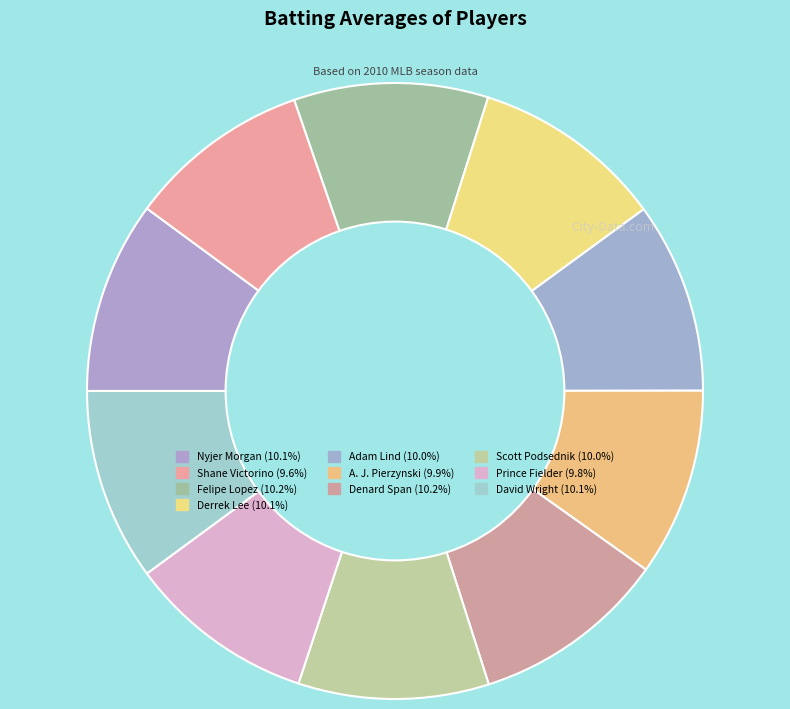

To the nearest percent, what percentage of the pie is Shane Victorino?

10%